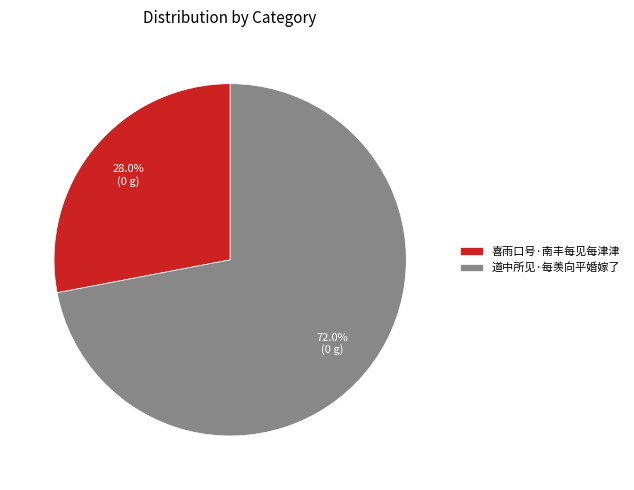

What is the smallest slice in the pie chart?

喜雨口号·南丰每见每津津